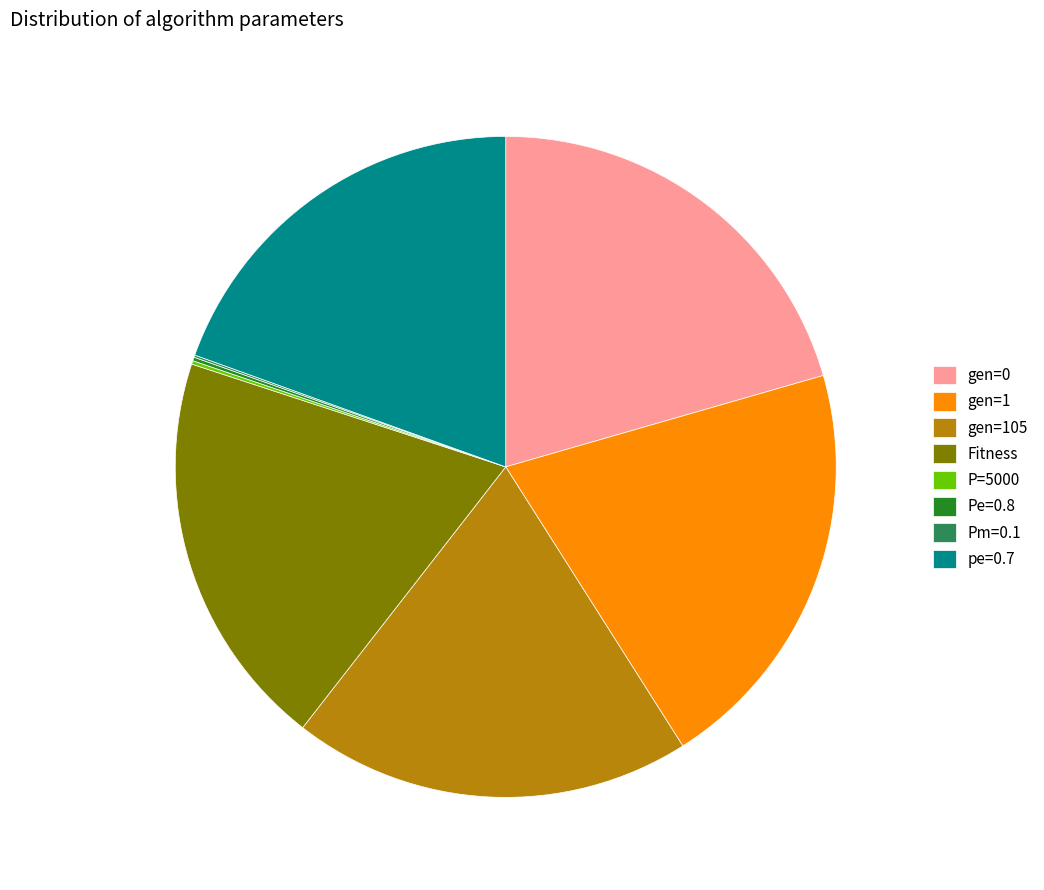

What is the ratio of the value at gen=105 to the value at gen=1?

1.0